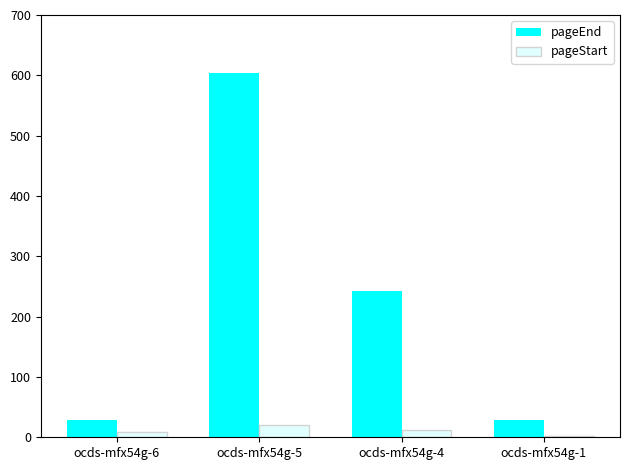

What are all the series names shown in the legend?

pageEnd, pageStart